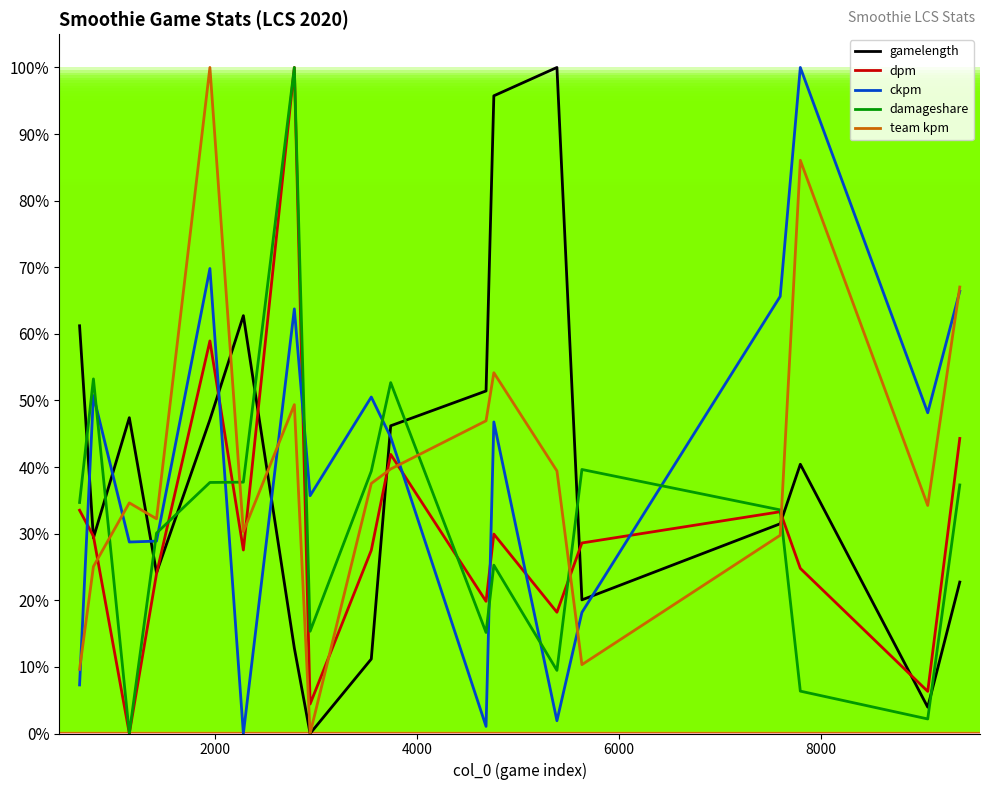

Does the chart display data point markers on the line(s)?

No